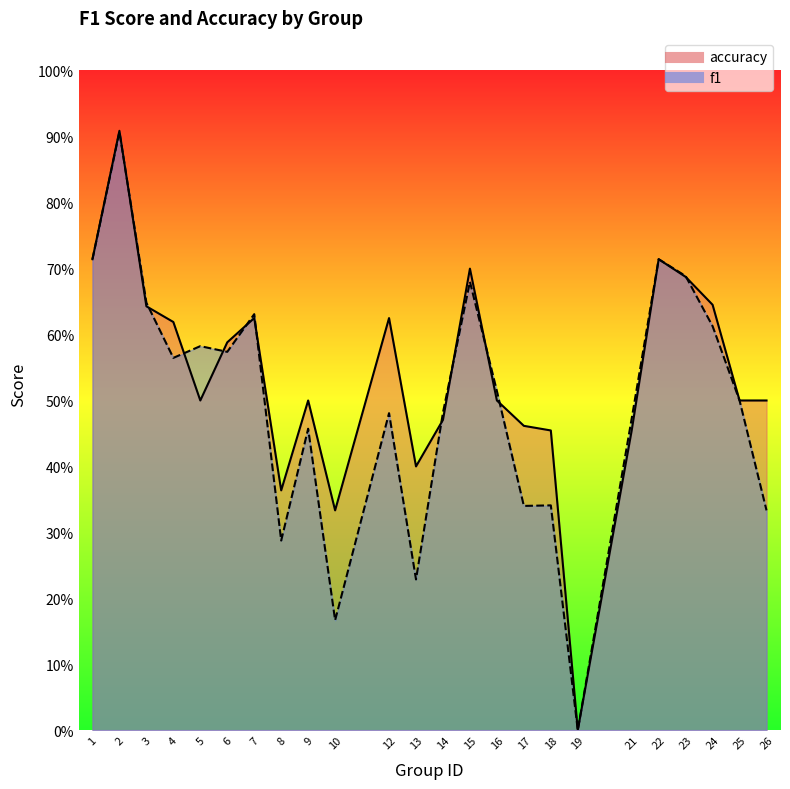

Reading right to left, list all the values displayed in this chart.

f1: 26=0.3	25=0.5	24=0.6	23=0.7	22=0.7	21=0.5	19=0.0	18=0.3	17=0.3	16=0.5	15=0.7	14=0.5	13=0.2	12=0.5	10=0.2	9=0.5	8=0.3	7=0.6	6=0.6	5=0.6	4=0.6	3=0.6	2=0.9	1=0.7
accuracy: 26=0.5	25=0.5	24=0.6	23=0.7	22=0.7	21=0.5	19=0.0	18=0.5	17=0.5	16=0.5	15=0.7	14=0.5	13=0.4	12=0.6	10=0.3	9=0.5	8=0.4	7=0.6	6=0.6	5=0.5	4=0.6	3=0.6	2=0.9	1=0.7